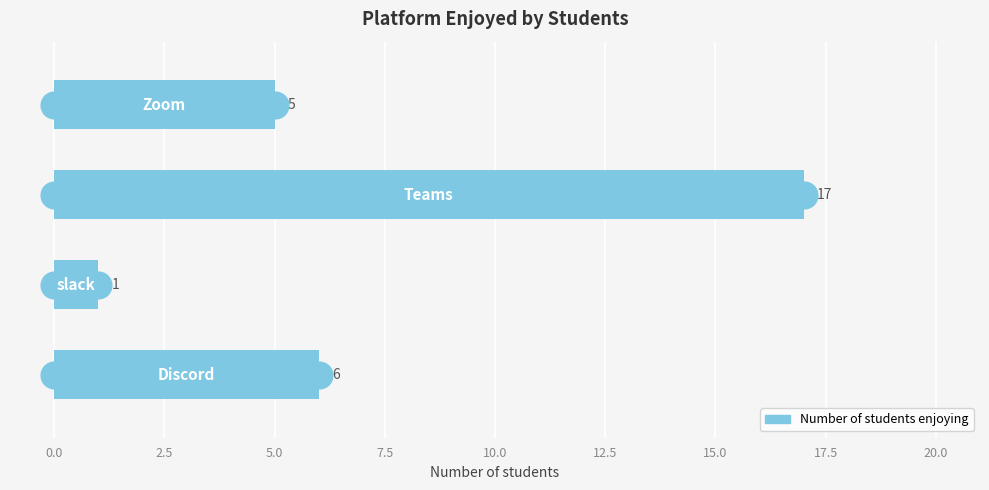

What is the maximum value shown in the chart?

17